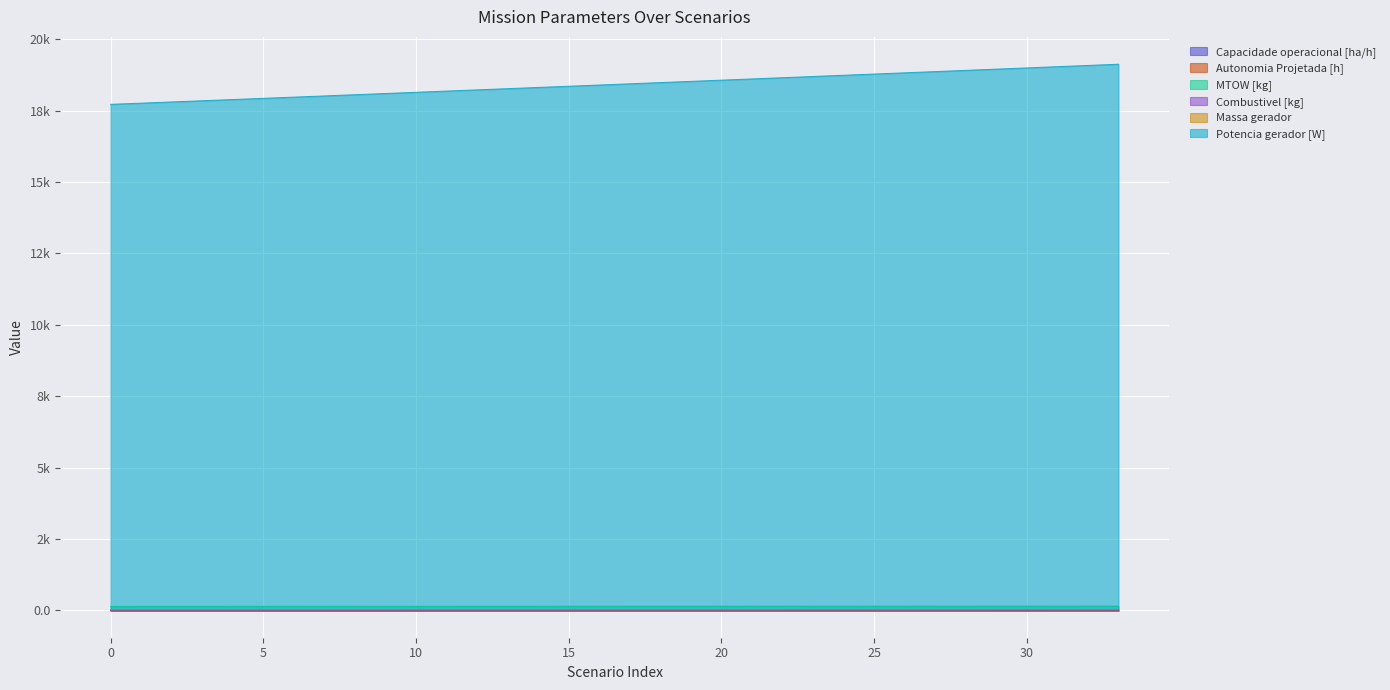

True or false: Autonomia Projetada [h] and Combustivel [kg] cross at least once.

False